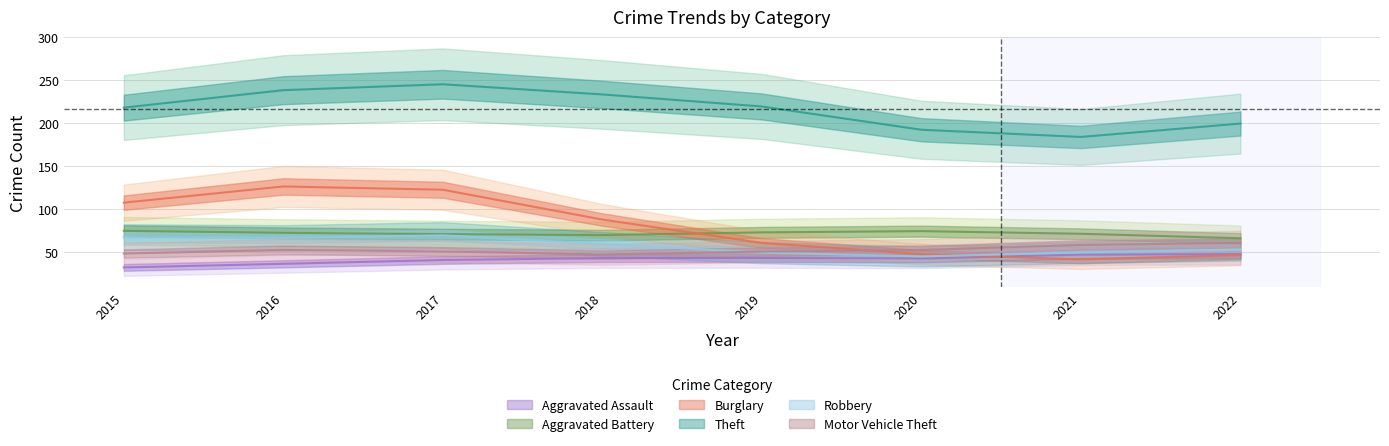

At which category is the sum across all series the highest?

2017